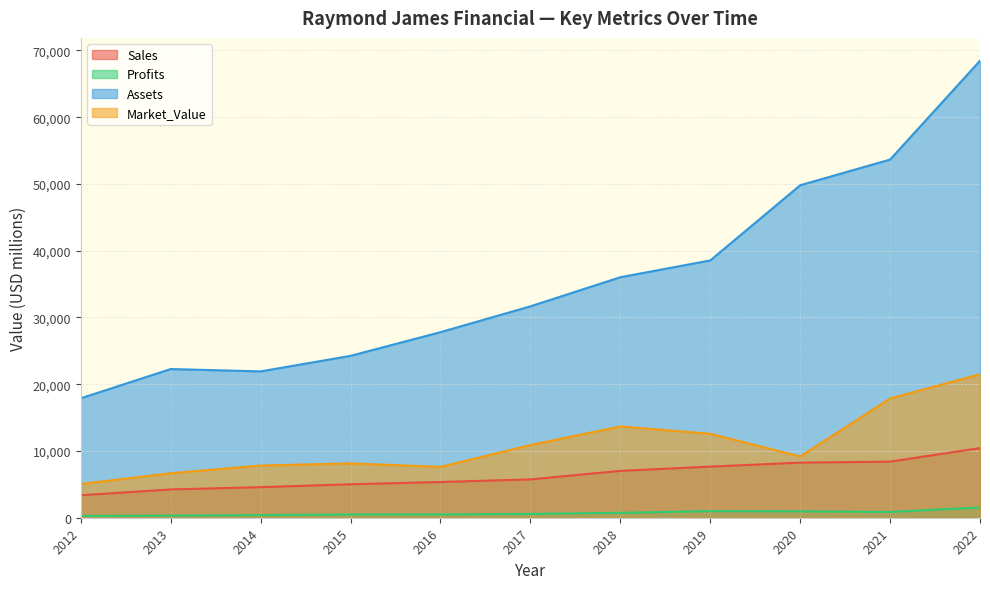

How many distinct data groups are displayed?

4